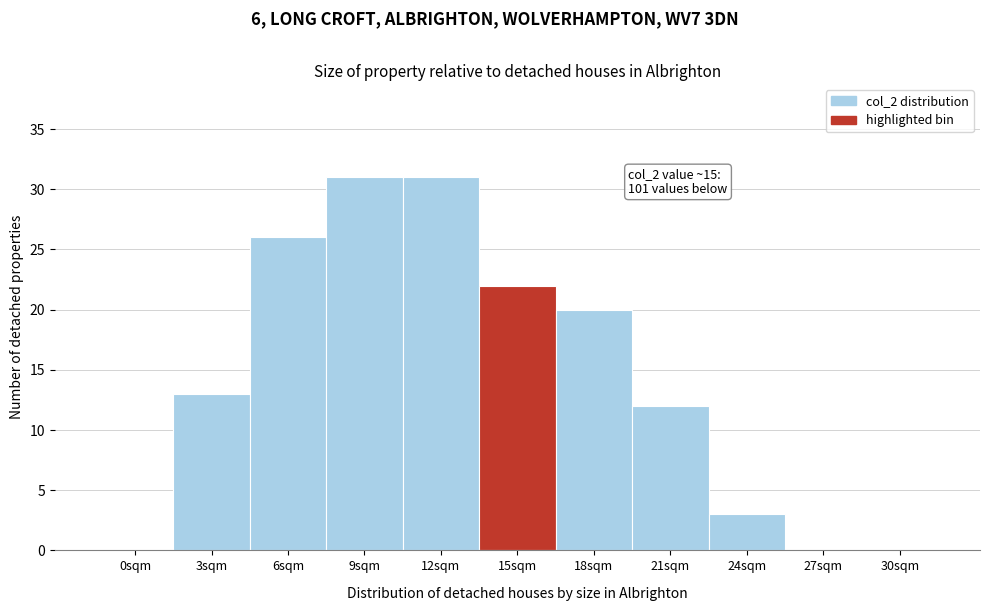

Reading left to right, list all the values displayed in this chart.

0sqm=0	3sqm=13	6sqm=26	9sqm=31	12sqm=31	15sqm=22	18sqm=20	21sqm=12	24sqm=3	27sqm=0	30sqm=0